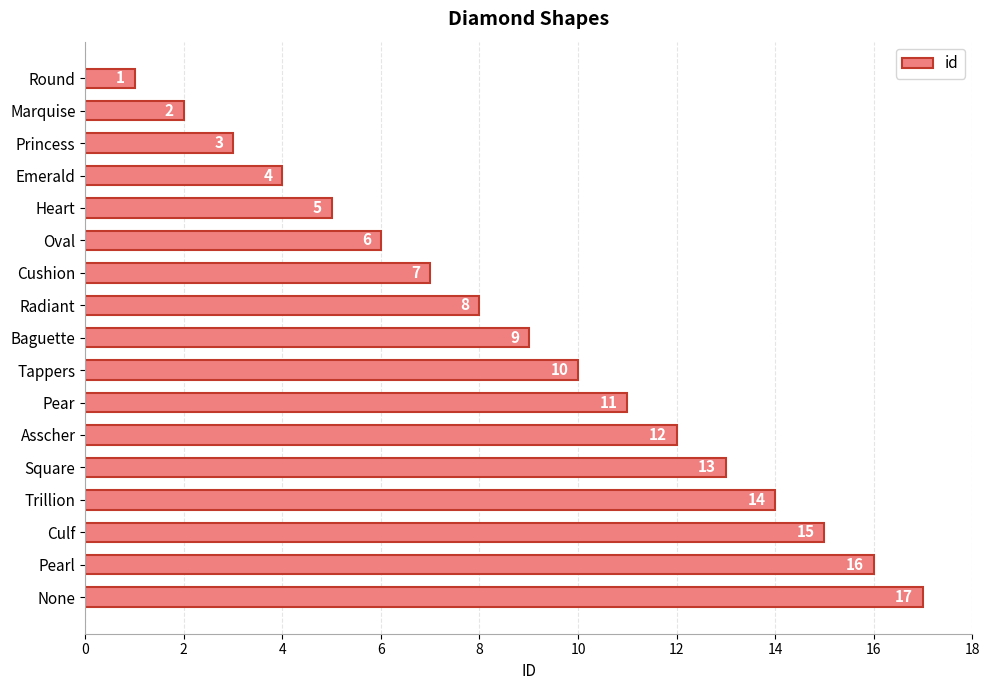

The chart shows a value of 4 at Radiant. True or false?

False